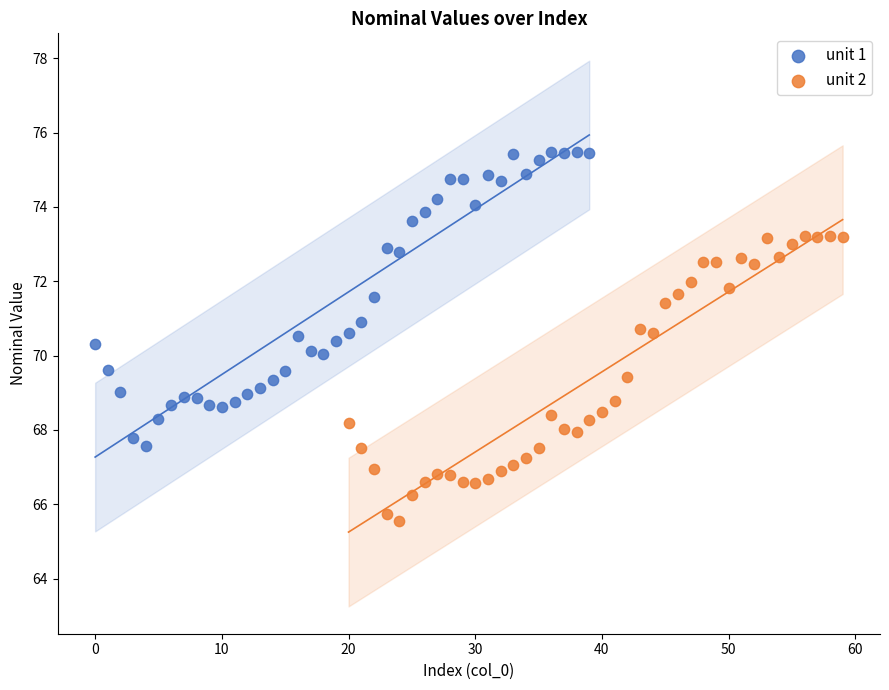

Which series contains the highest Y value?

unit 1